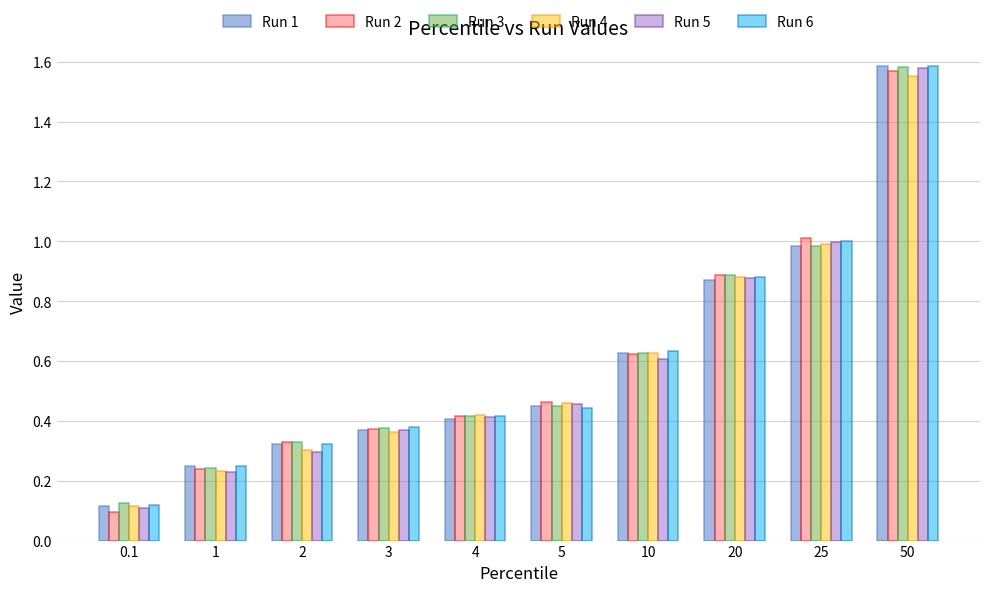

What is the sum of the Run 5 values at 20 and 1?

1.1